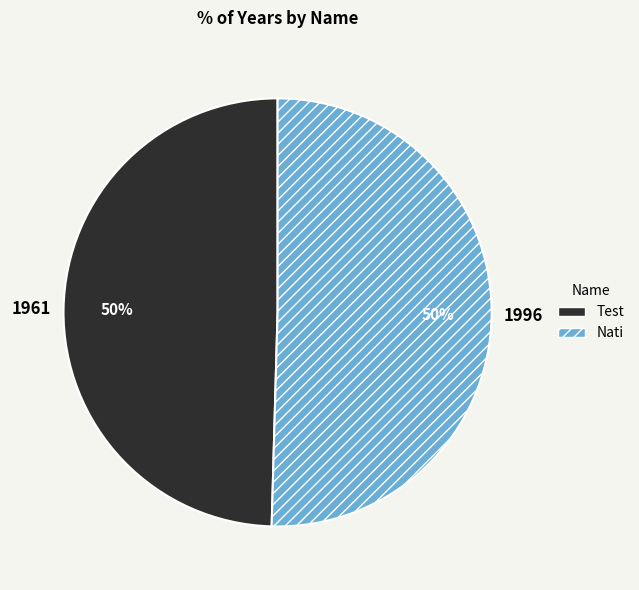

What percentage is the Test slice, to the nearest percent?

50%